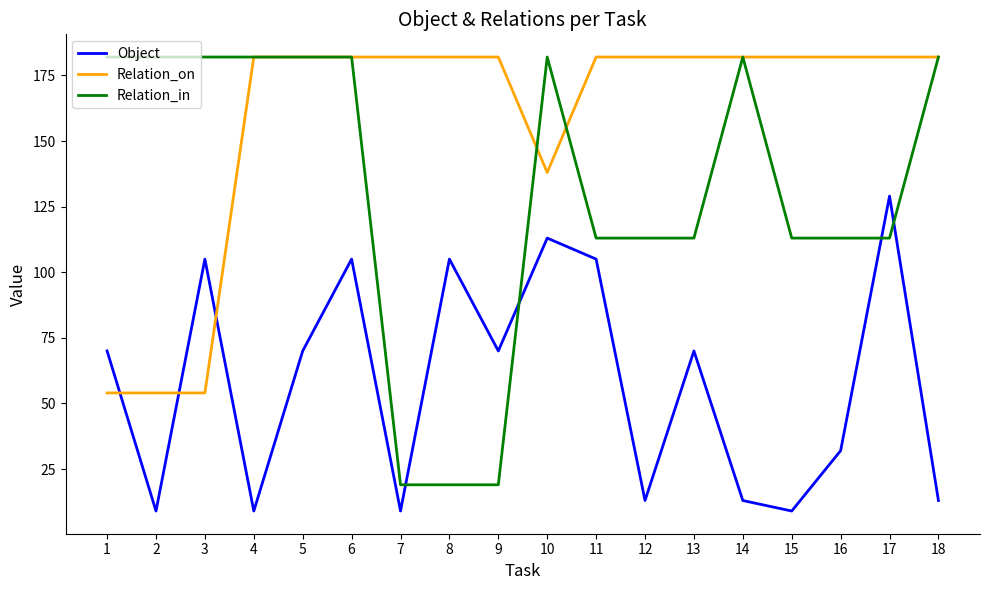

Reading right to left, extract all data points from this chart.

Object: 18=13	17=129	16=32	15=9	14=13	13=70	12=13	11=105	10=113	9=70	8=105	7=9	6=105	5=70	4=9	3=105	2=9	1=70
Relation_on: 18=182	17=182	16=182	15=182	14=182	13=182	12=182	11=182	10=138	9=182	8=182	7=182	6=182	5=182	4=182	3=54	2=54	1=54
Relation_in: 18=182	17=113	16=113	15=113	14=182	13=113	12=113	11=113	10=182	9=19	8=19	7=19	6=182	5=182	4=182	3=182	2=182	1=182